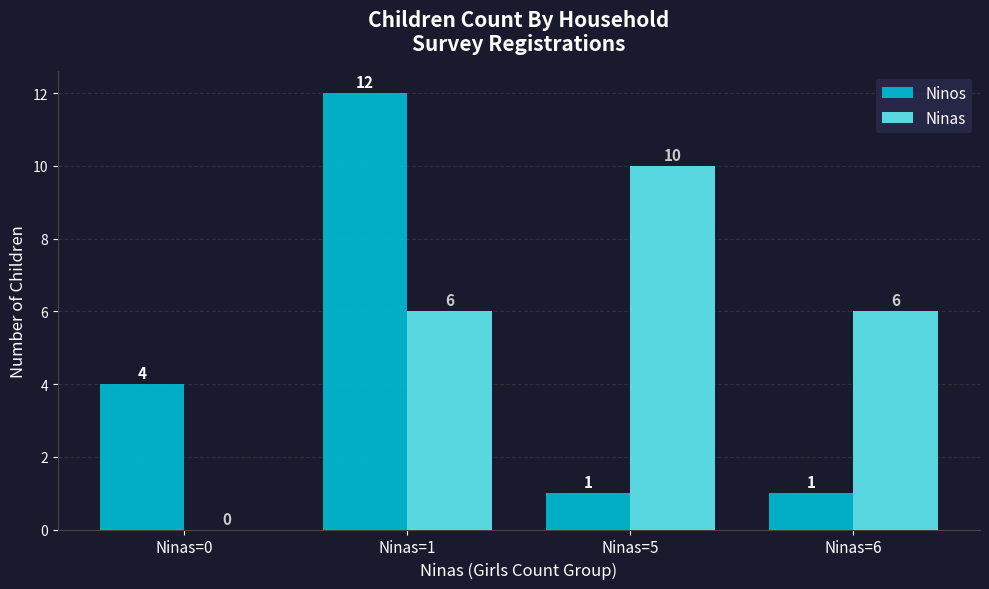

Read the Ninas value at Ninas=5.

10